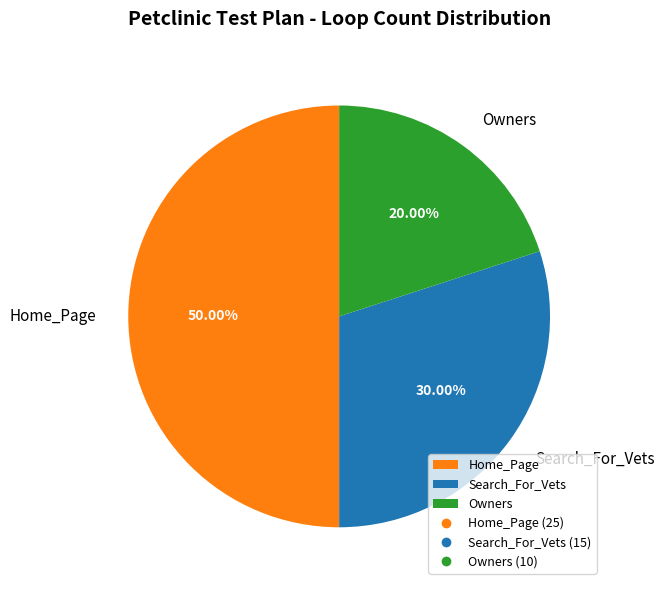

What is the ratio of the value at Home_Page to the value at Search_For_Vets?

1.7